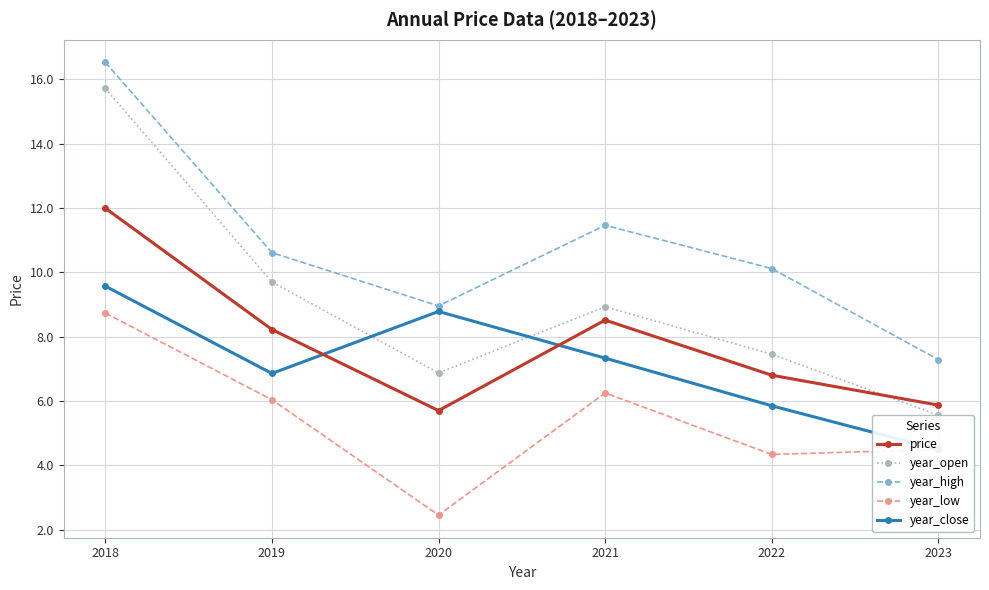

What is the difference between the maximum and minimum values in the year_low series?

6.3